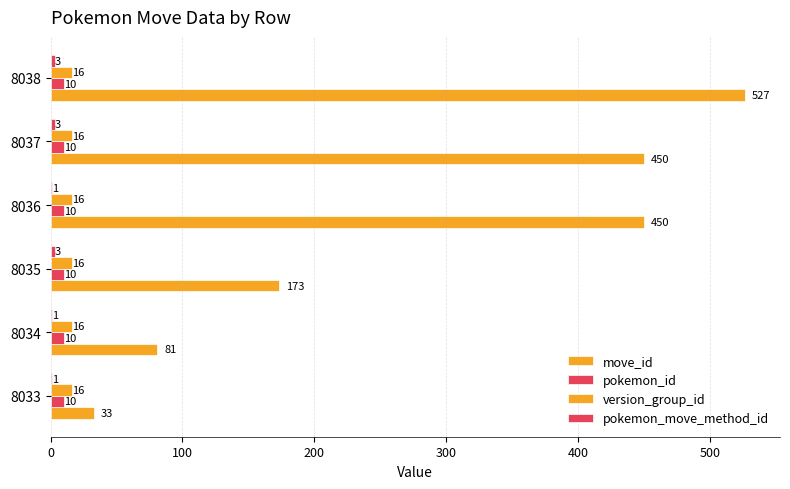

What is the lowest value of the pokemon_move_method_id series?

1.0